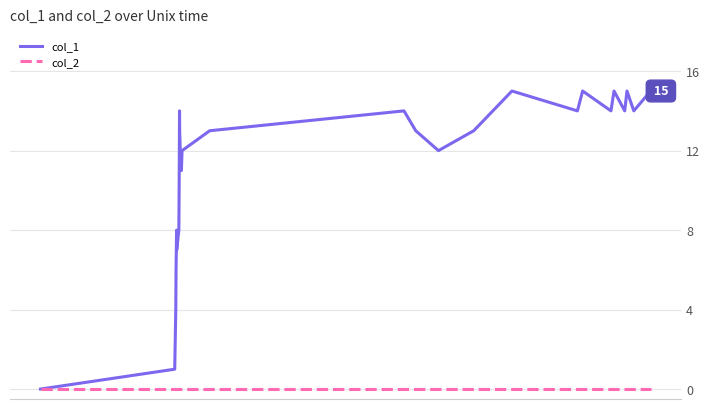

What is the greatest value displayed?

15